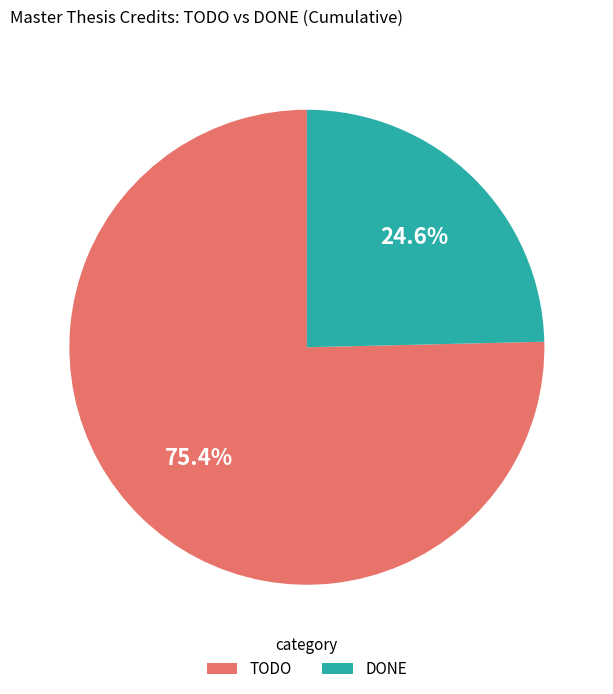

Between DONE and TODO, which is larger?

TODO